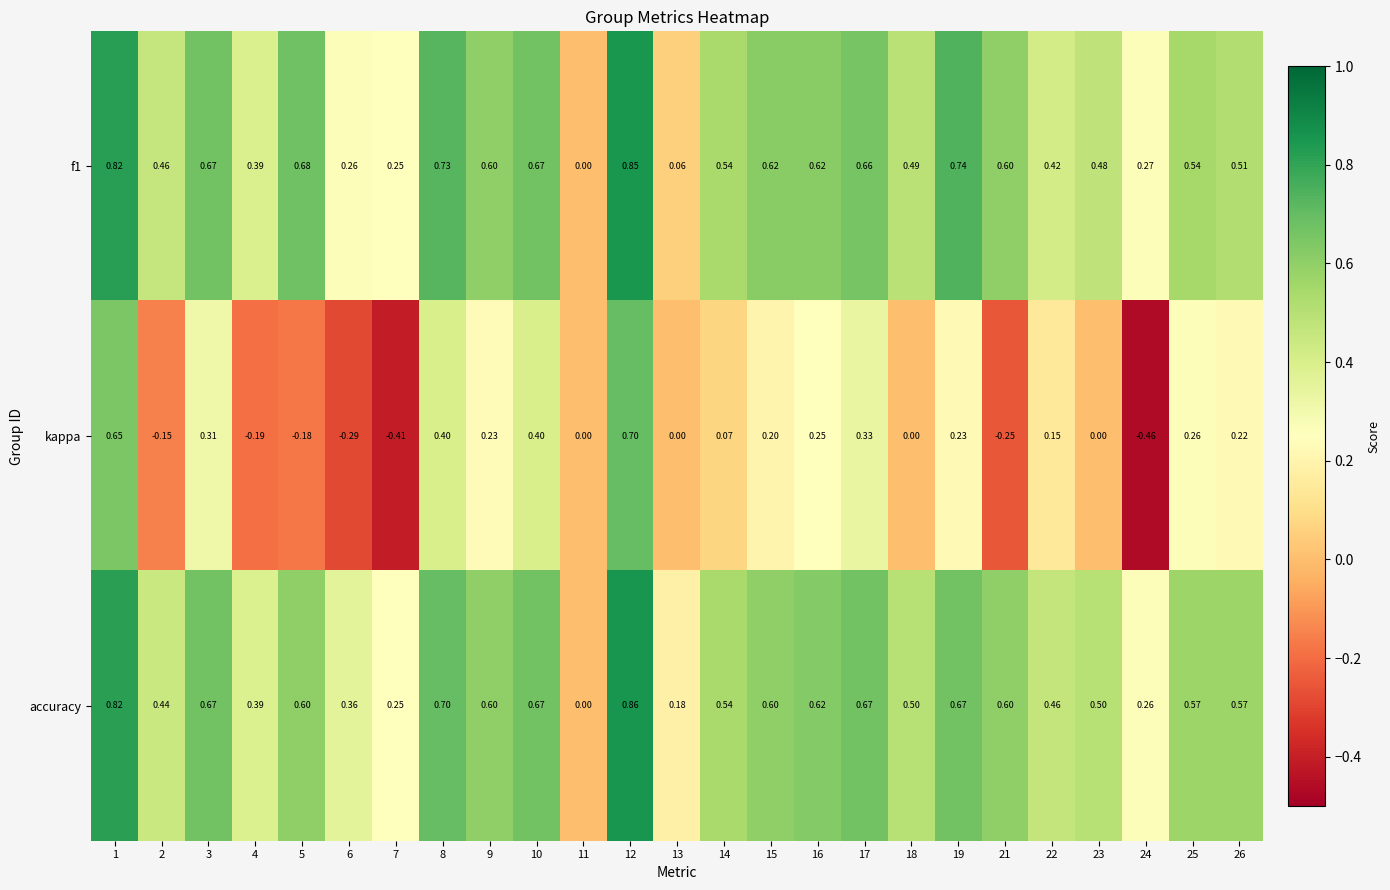

Which series has the widest spread of values?

kappa